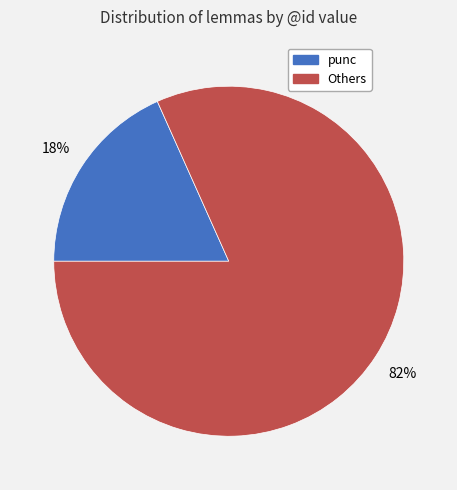

Does any single category account for the majority?

Yes